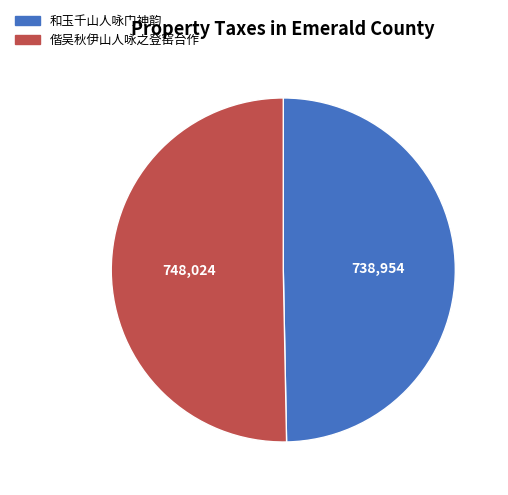

Count the number of slices in the pie.

2